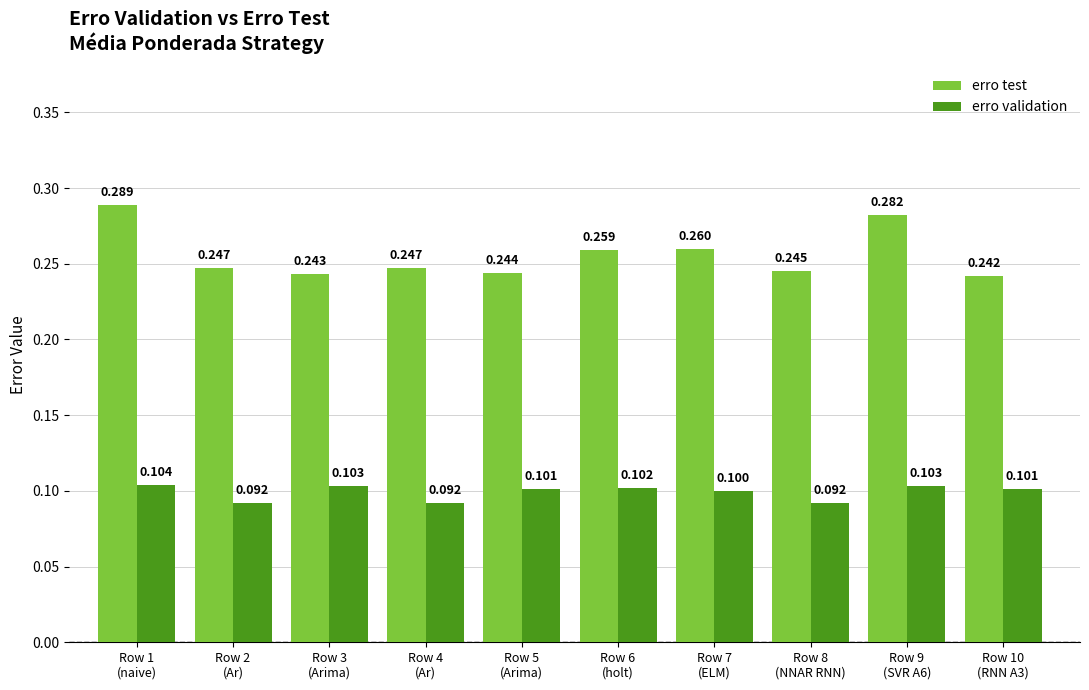

Which series has the largest range (max minus min)?

erro test